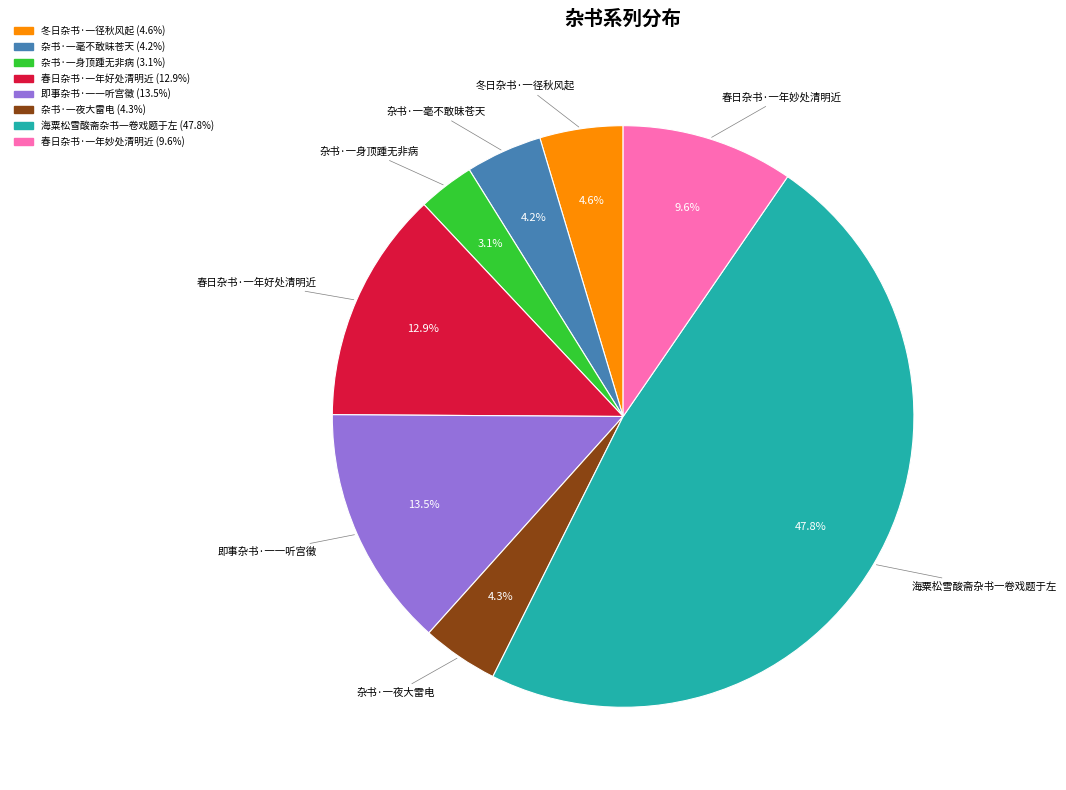

To the nearest percent, what is the combined percentage of 海粟松雪酸斋杂书一卷戏题于左 and 春日杂书·一年好处清明近?

61%